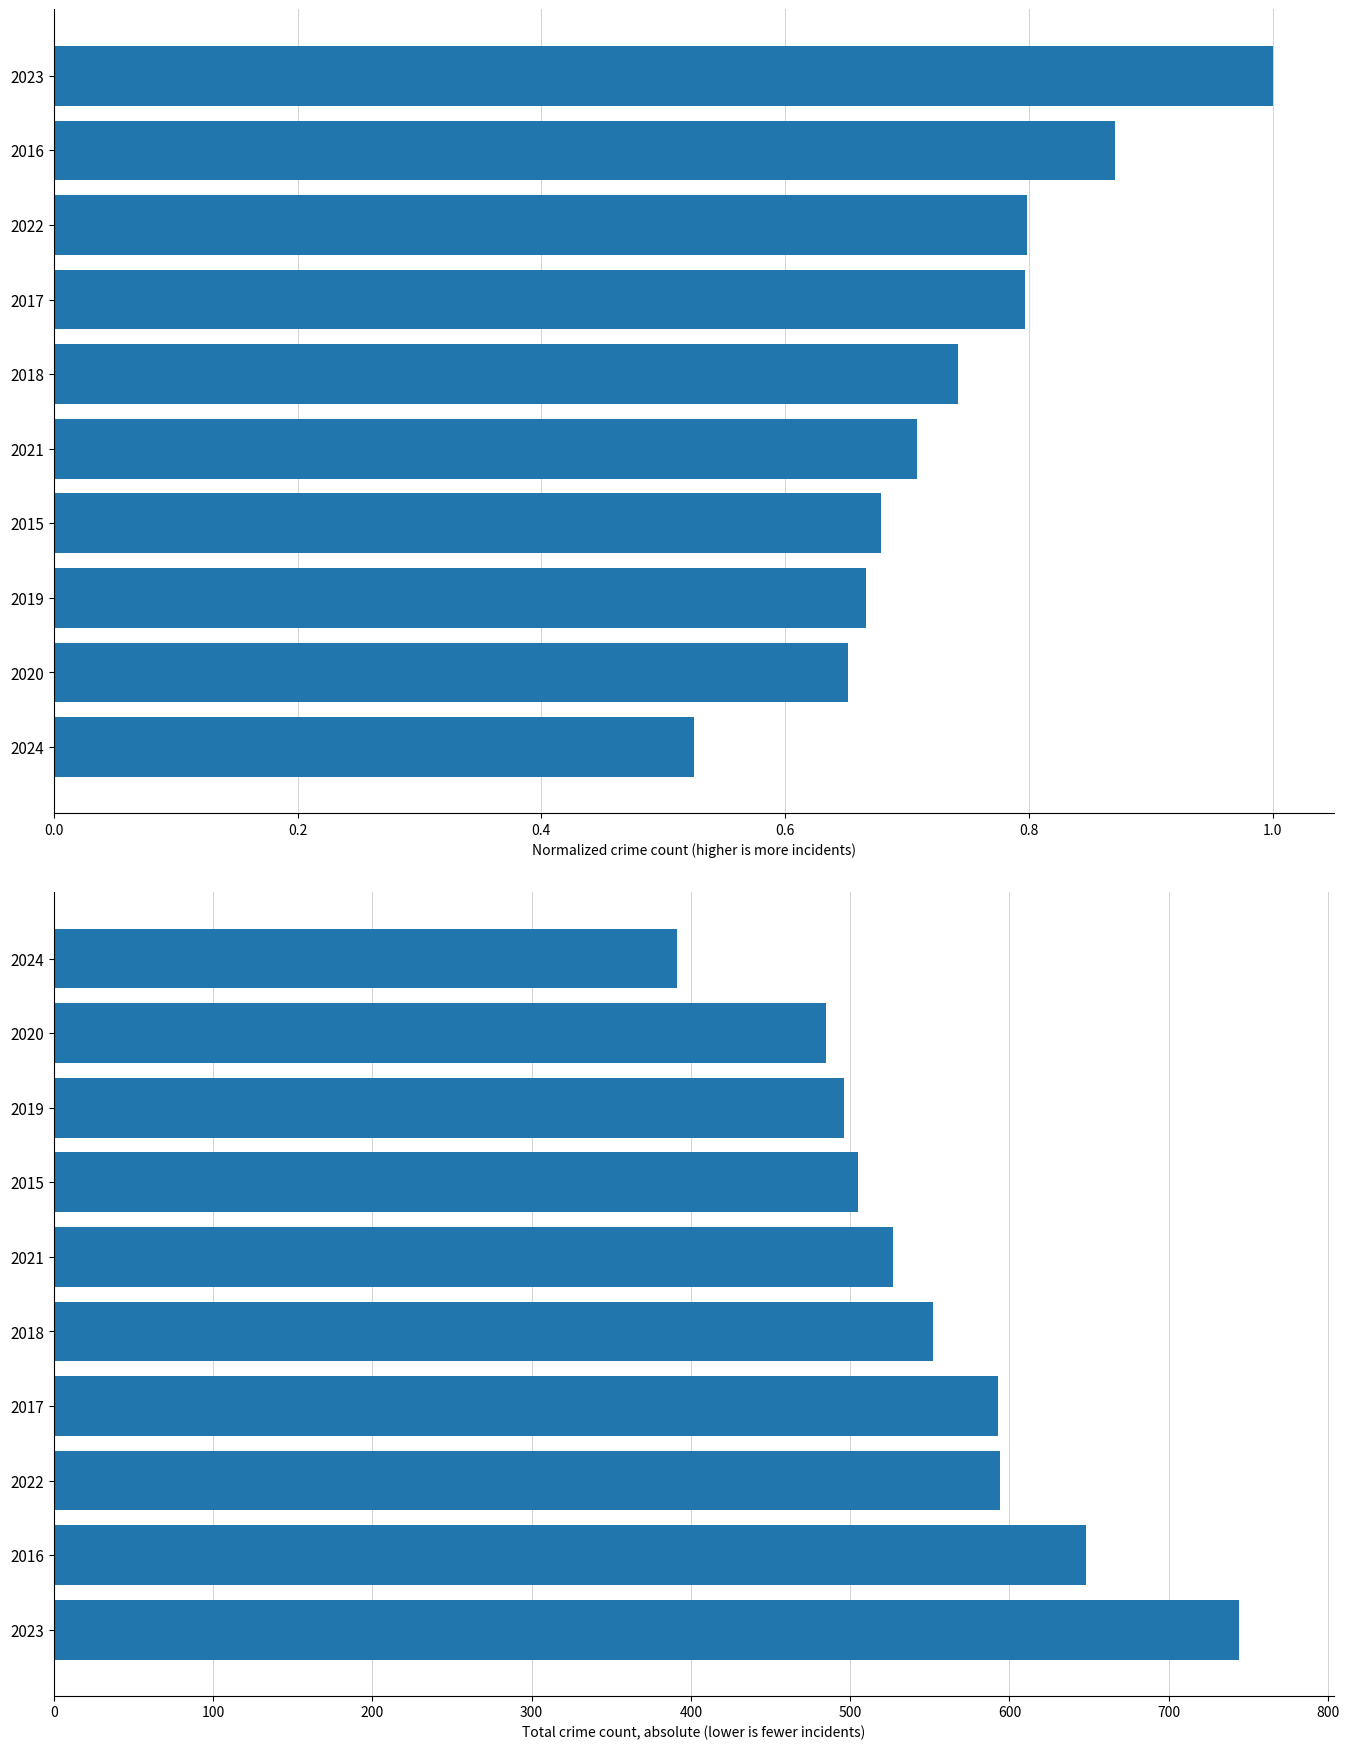

Rank the series by their average value, from lowest to highest.

Normalized Count, Total Crime Count